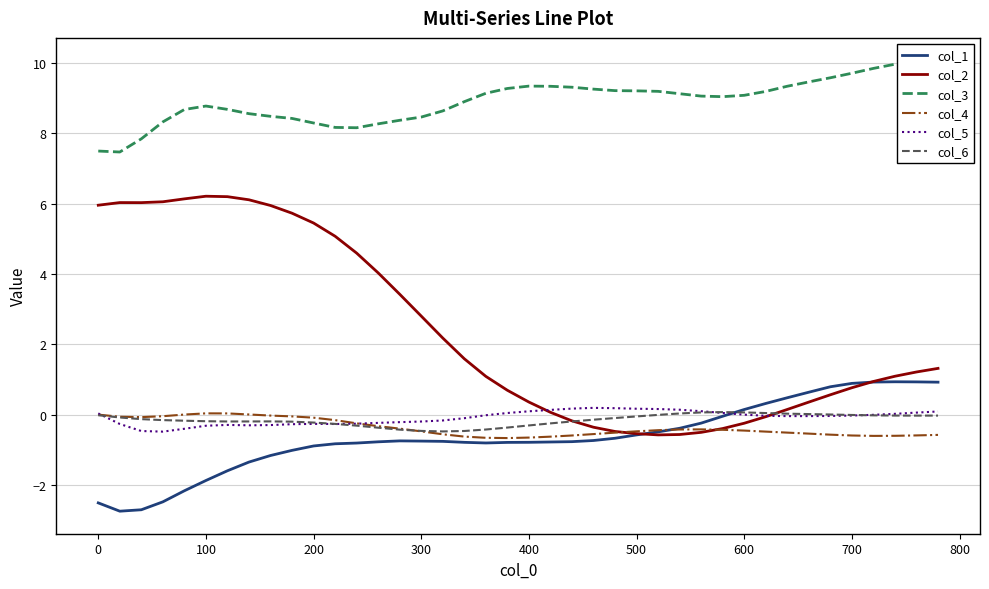

What is the difference between the second highest and minimum values in the col_5 series?

0.7